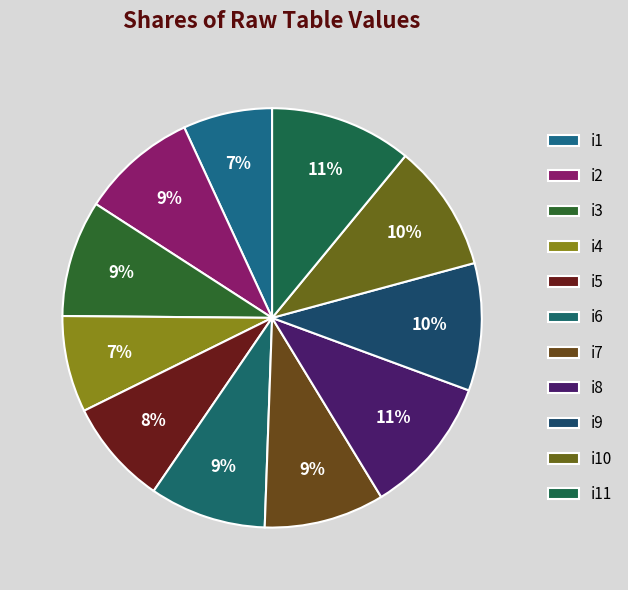

How many slices are in this pie chart?

11